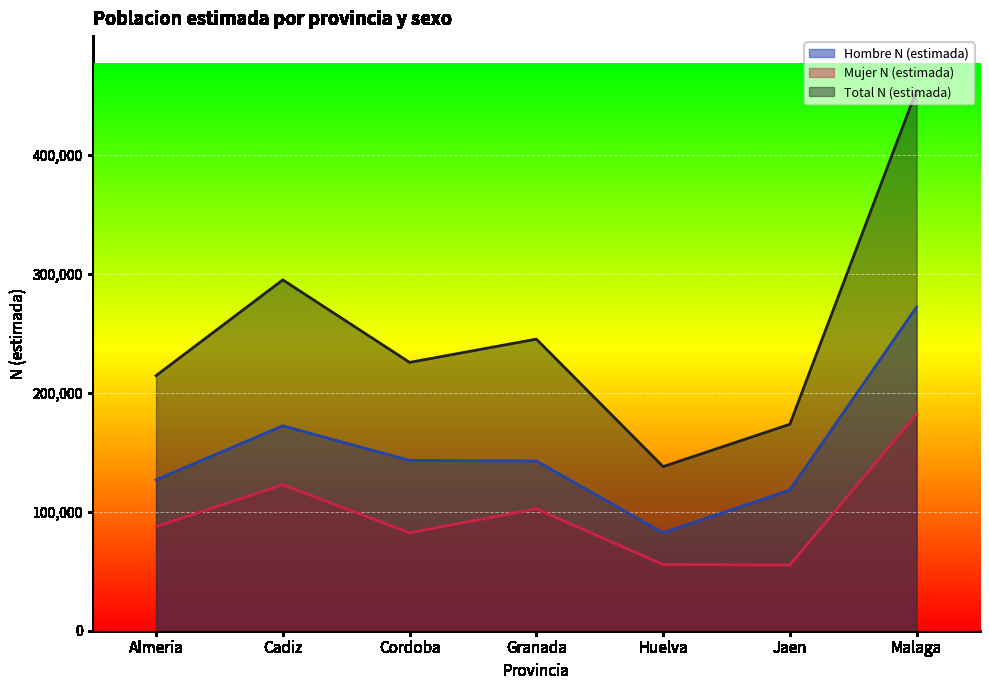

In Mujer N (estimada), how many points are higher than both neighbors (excluding endpoints)?

2